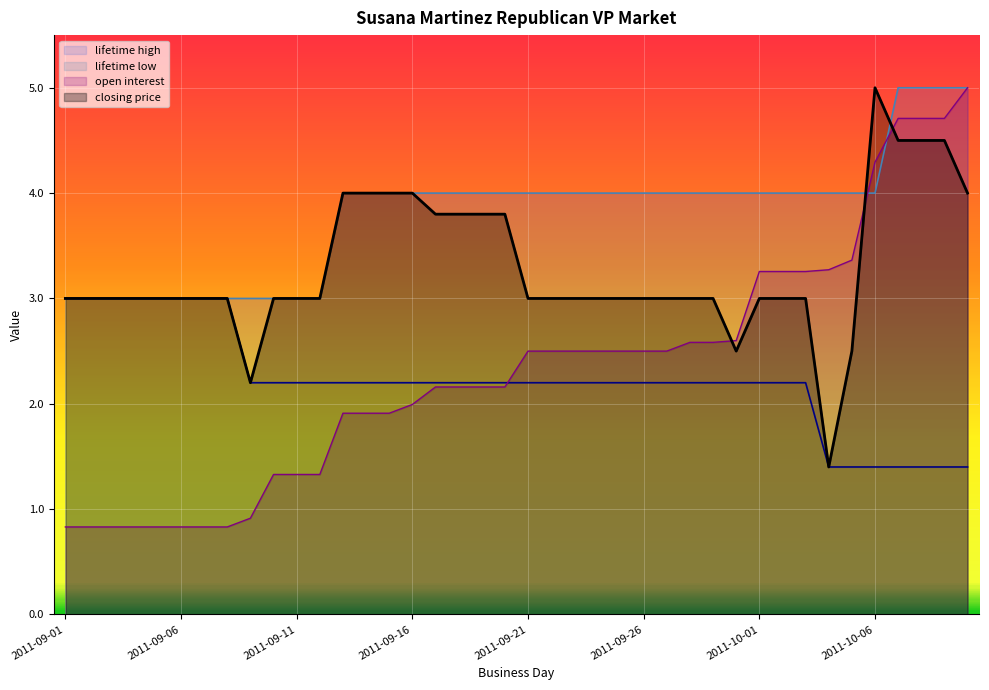

At which label is lifetime low closest to 2?

2011-09-09